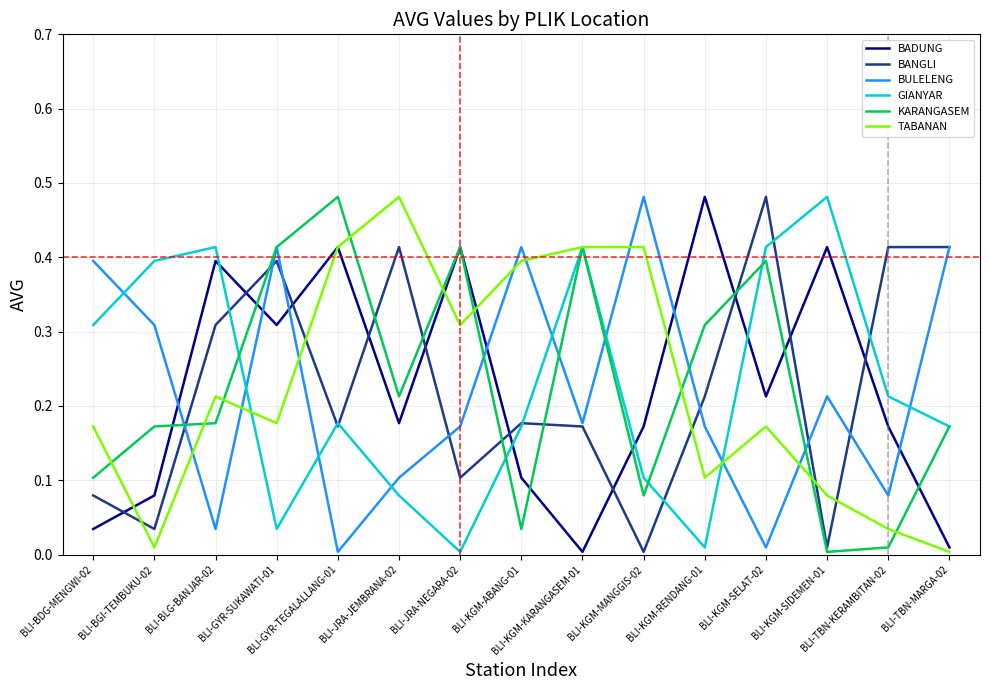

How many intersections are there between BULELENG and TABANAN?

8